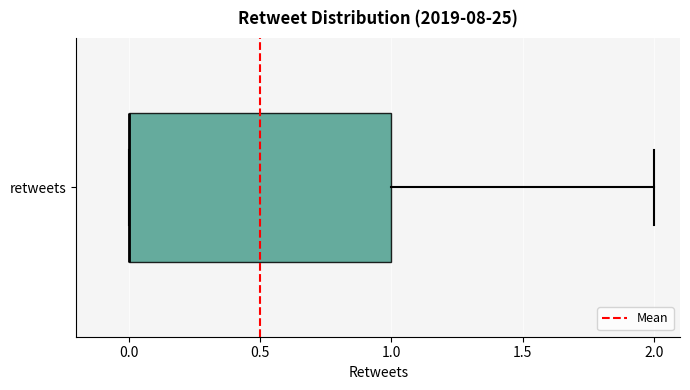

Transcribe this box plot: give where the median line is, the range the box spans, and where the two whiskers end, as read against the x-axis. The values are not printed on the chart, so give them approximately, as read against the axis.

median 0 (drawn on the box's left edge), box 0 to 1, whiskers 0 to 2